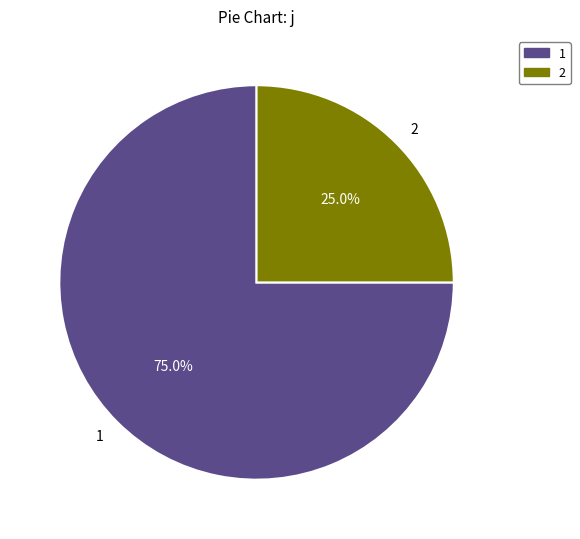

To the nearest percent, what is the average slice percentage?

50%